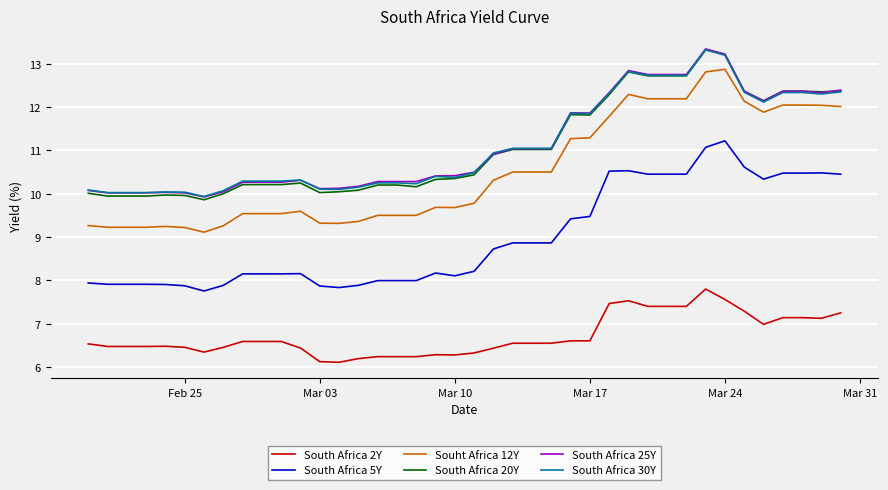

True or false: Souht Africa 12Y and South Africa 2Y intersect in this chart.

False